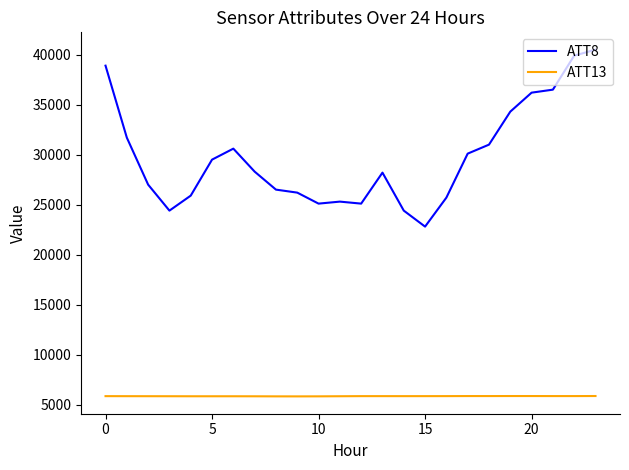

How many lines are shown in the chart?

2